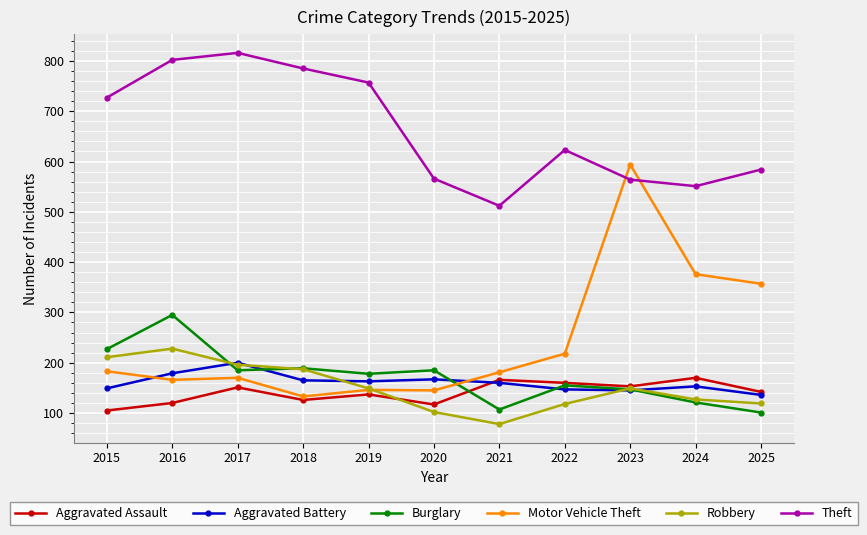

True or false: Theft has more than 2 interior local peaks.

False